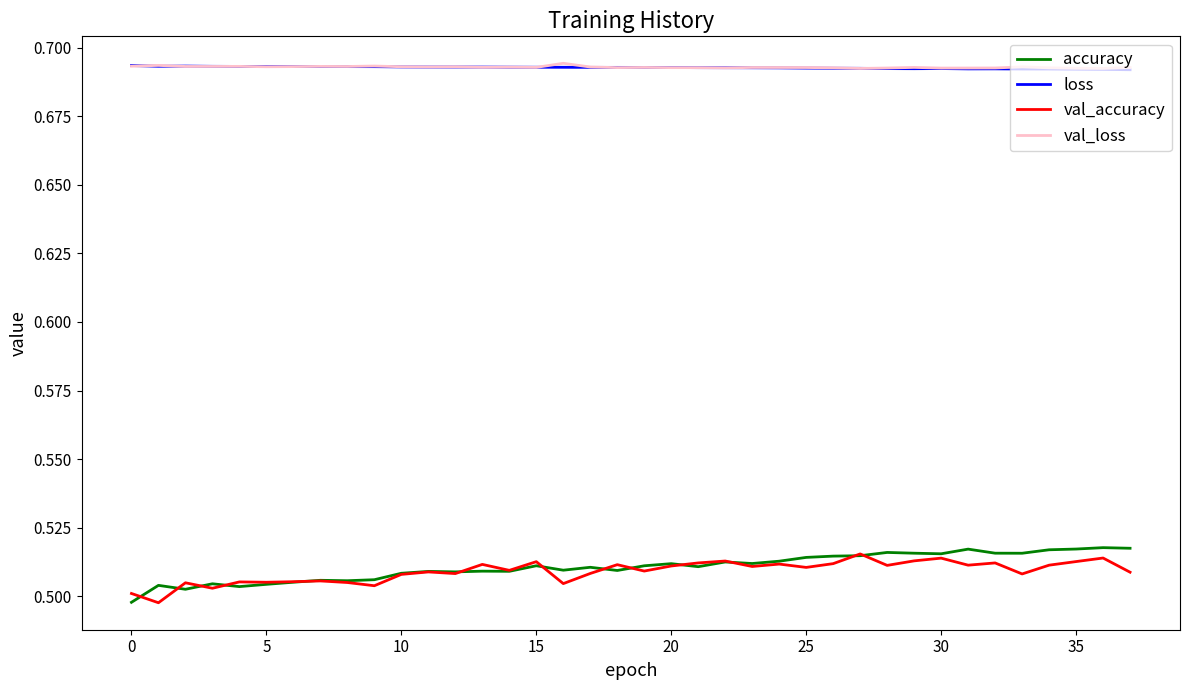

True or false: val_loss and val_accuracy intersect in this chart.

False